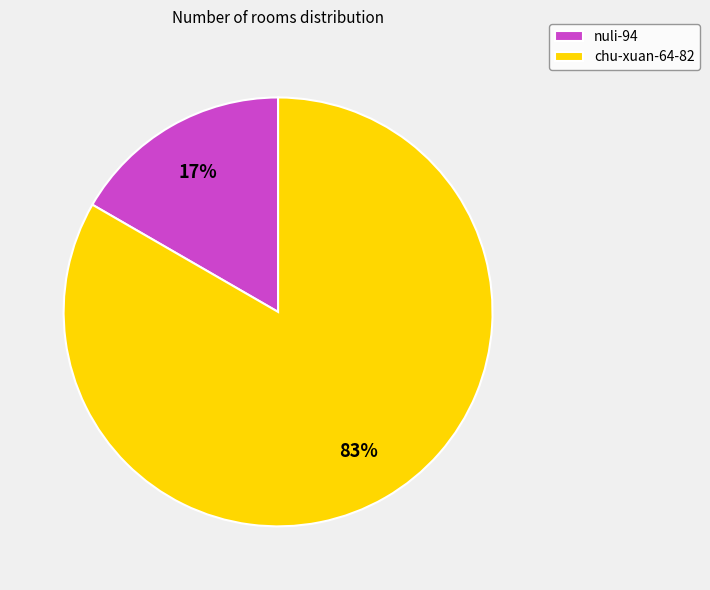

Which has a higher value, chu-xuan-64-82 or nuli-94?

chu-xuan-64-82